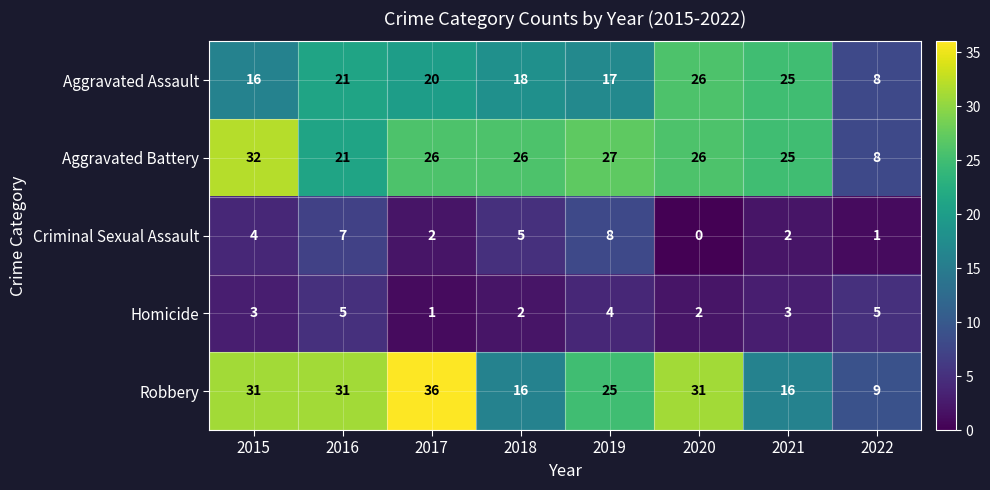

Which category has the lowest value across all series?

2020